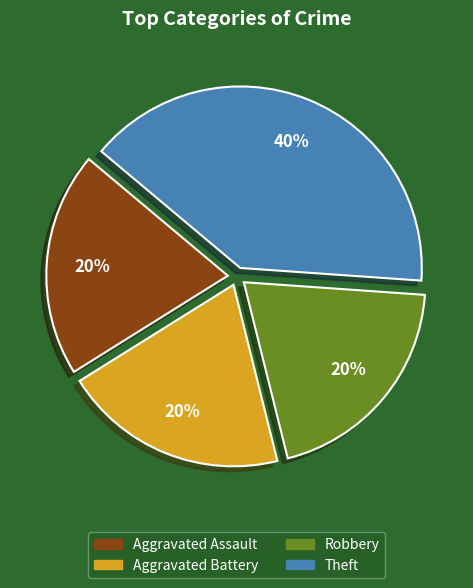

Is there a majority slice in this chart?

No